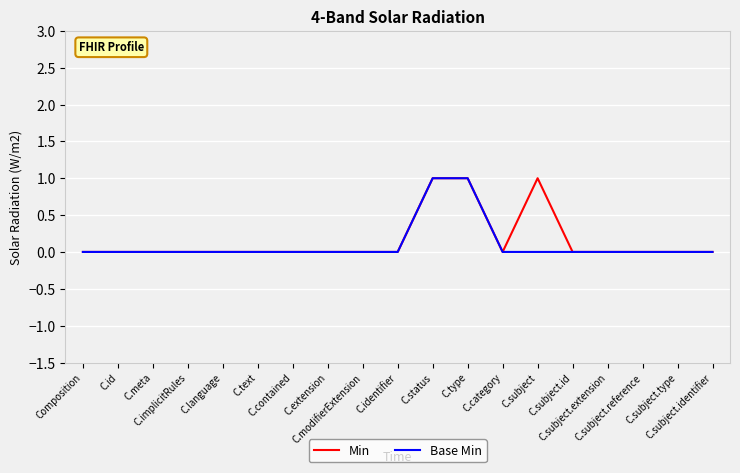

True or false: Min and Base Min cross at least once.

False